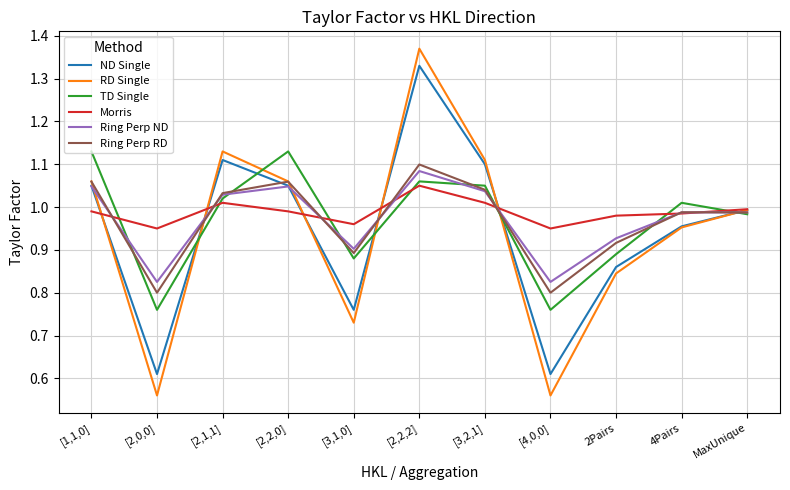

At which category does TD Single reach its first local peak?

[2,2,0]